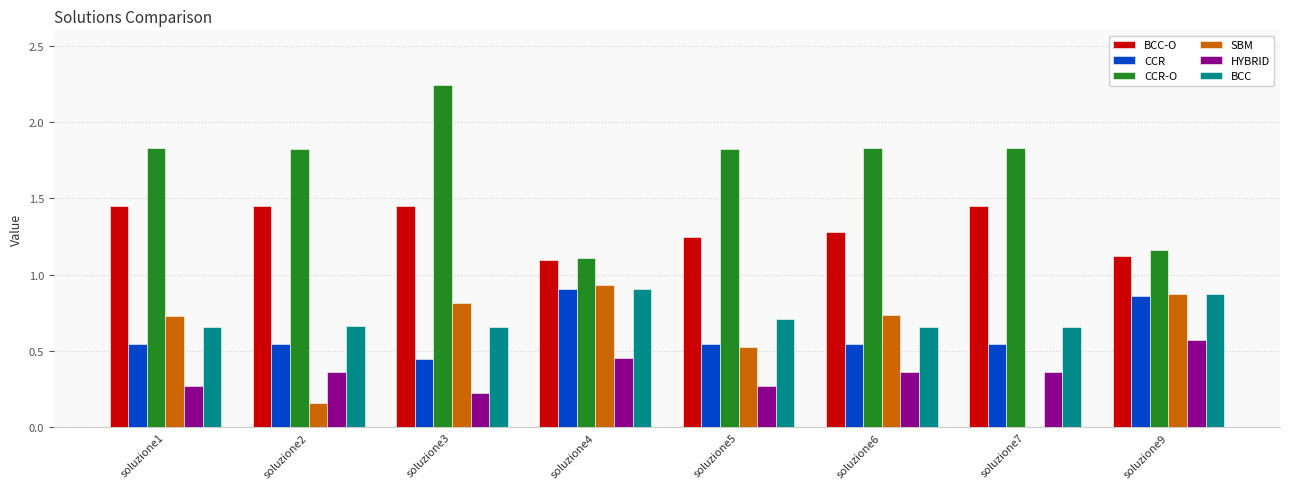

The SBM series shows 0.3 at soluzione5. True or false?

False